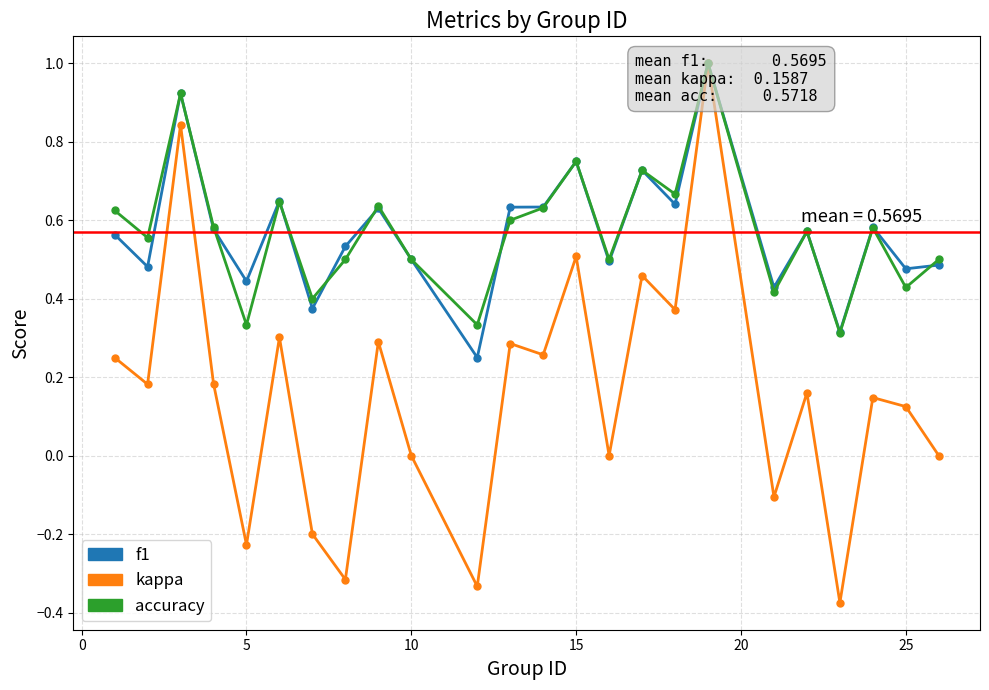

What are all the series names shown in the legend?

f1, kappa, accuracy